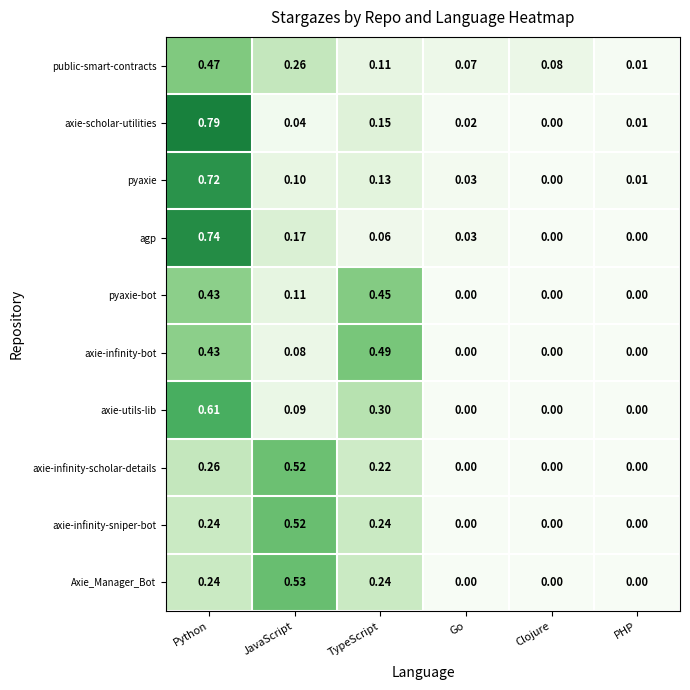

At which label is axie-scholar-utilities closest to 0?

Clojure